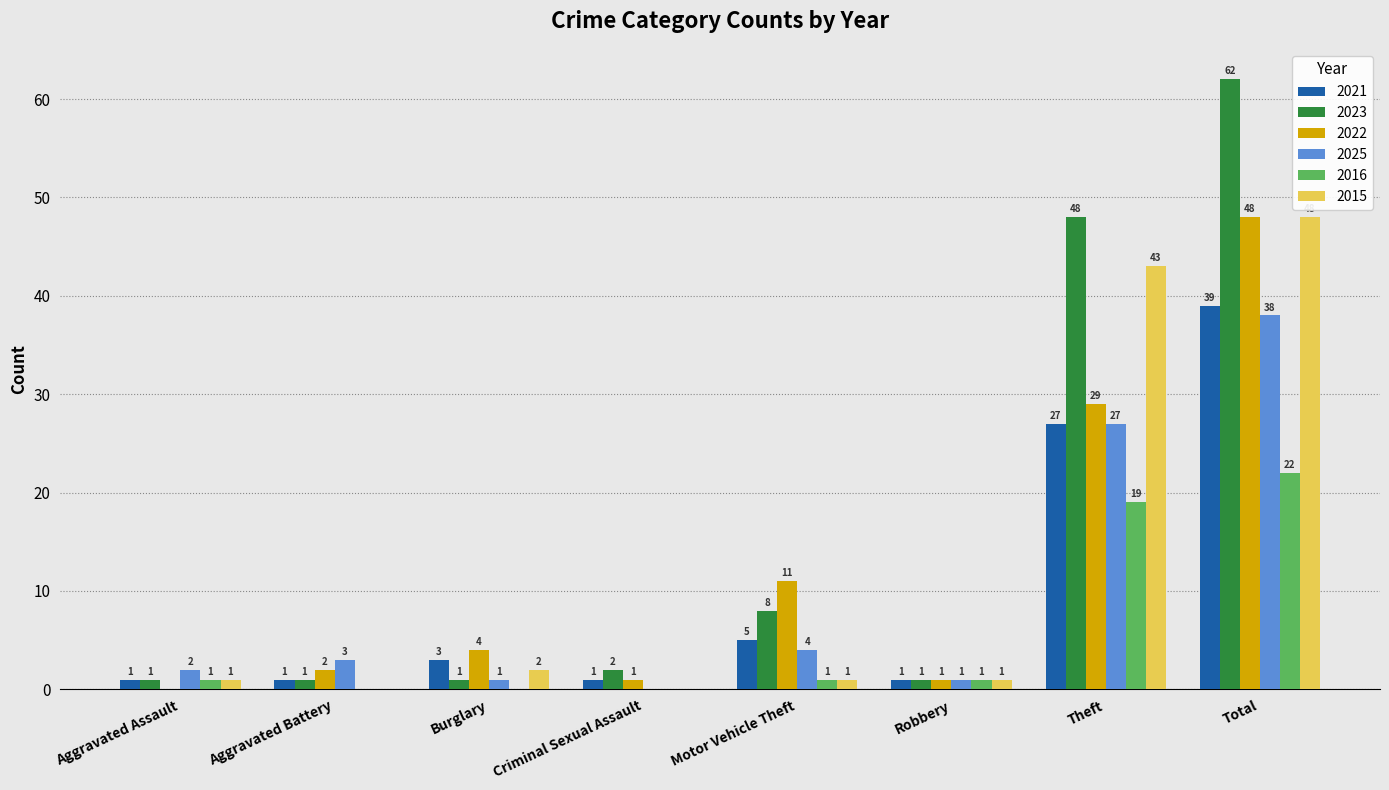

Reading left to right, list all the values displayed in this chart.

2021: 1	1	3	1	5	1	27	39
2023: 1	1	1	2	8	1	48	62
2022: 0	2	4	1	11	1	29	48
2025: 2	3	1	0	4	1	27	38
2016: 1	0	0	0	1	1	19	22
2015: 1	0	2	0	1	1	43	48